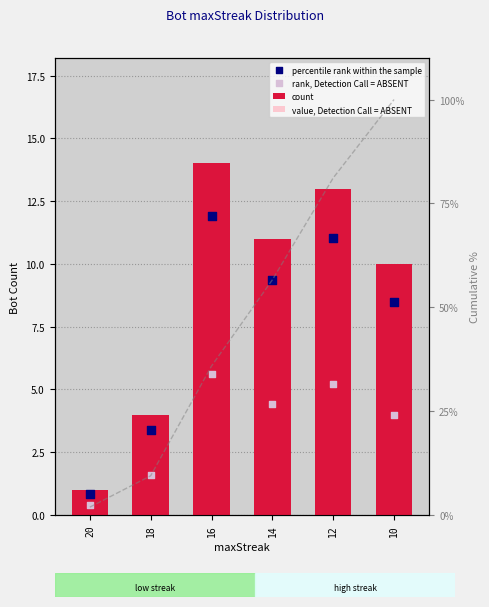

At how many categories does at least one series exceed 10?

3